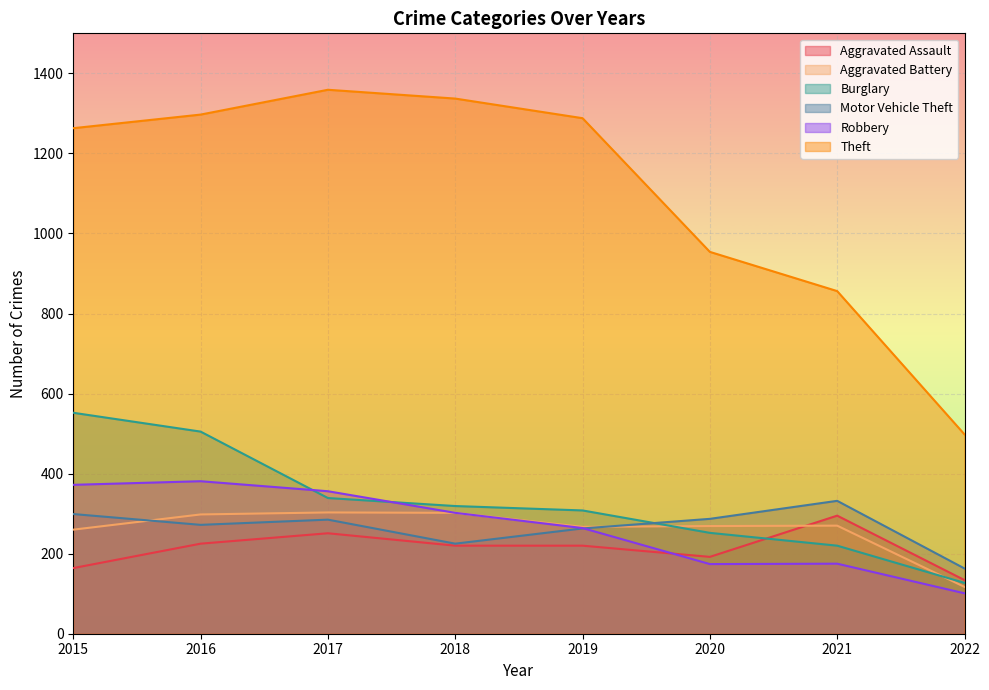

What is the approximate value of Aggravated Assault at 2019?

220